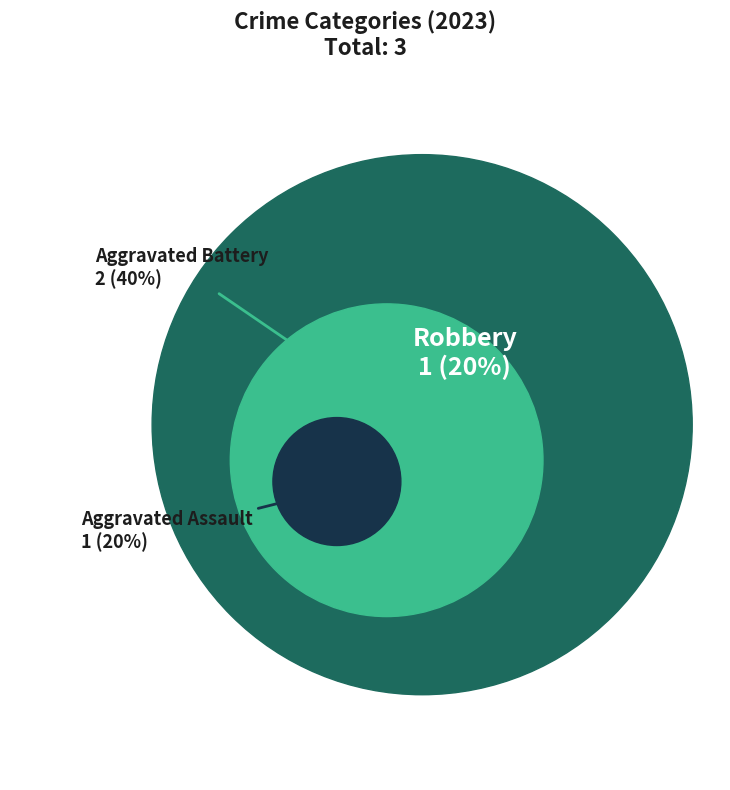

Is it true that Aggravated Assault is 28% of the pie?

False